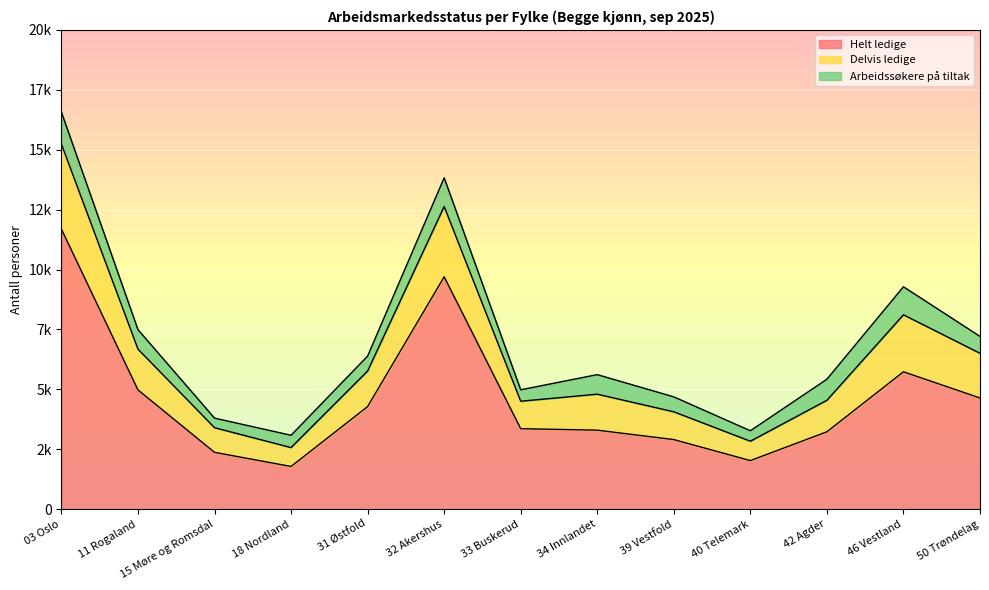

Is the value of Helt ledige at 46 Vestland greater than the value of Delvis ledige at 15 Møre og Romsdal?

Yes